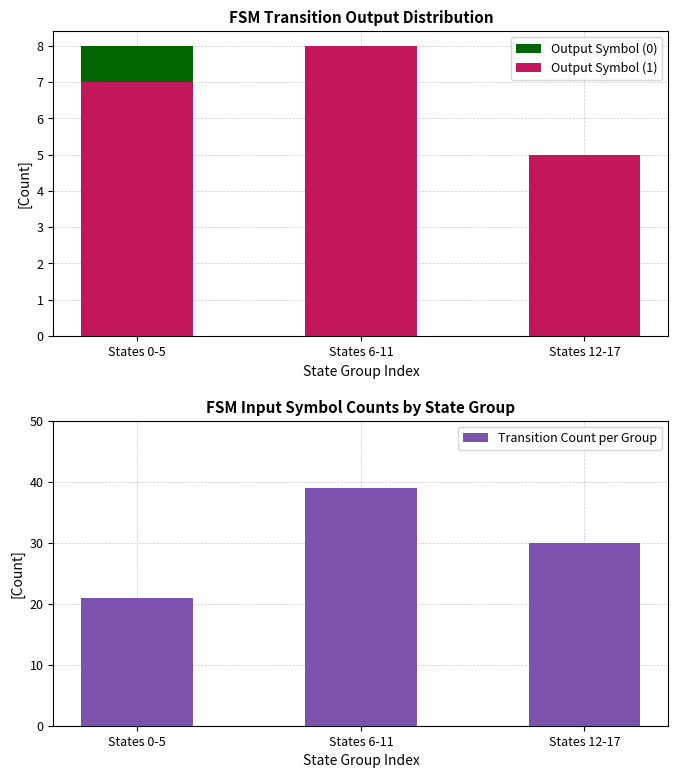

Reading right to left, transcribe all the data shown in this chart.

Output Symbol (0): States 12-17=5	States 6-11=7	States 0-5=8
Output Symbol (1): States 12-17=5	States 6-11=8	States 0-5=7
Transition Count per Group: States 12-17=30	States 6-11=39	States 0-5=21